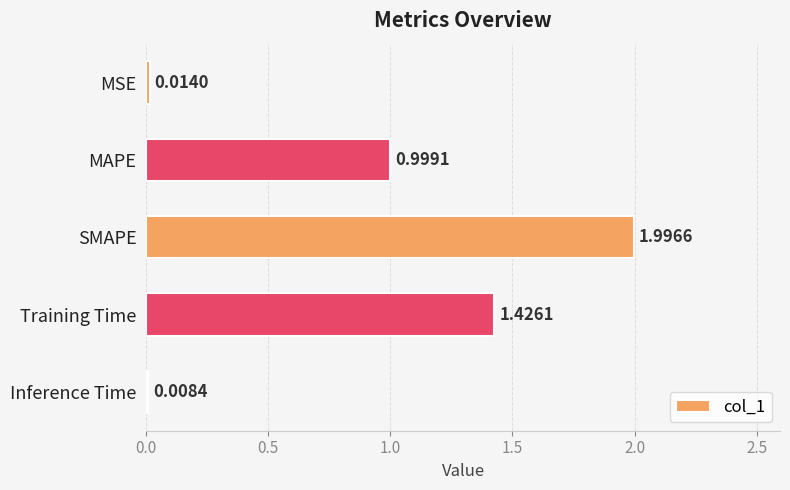

What is the difference between the maximum and second lowest values?

2.0